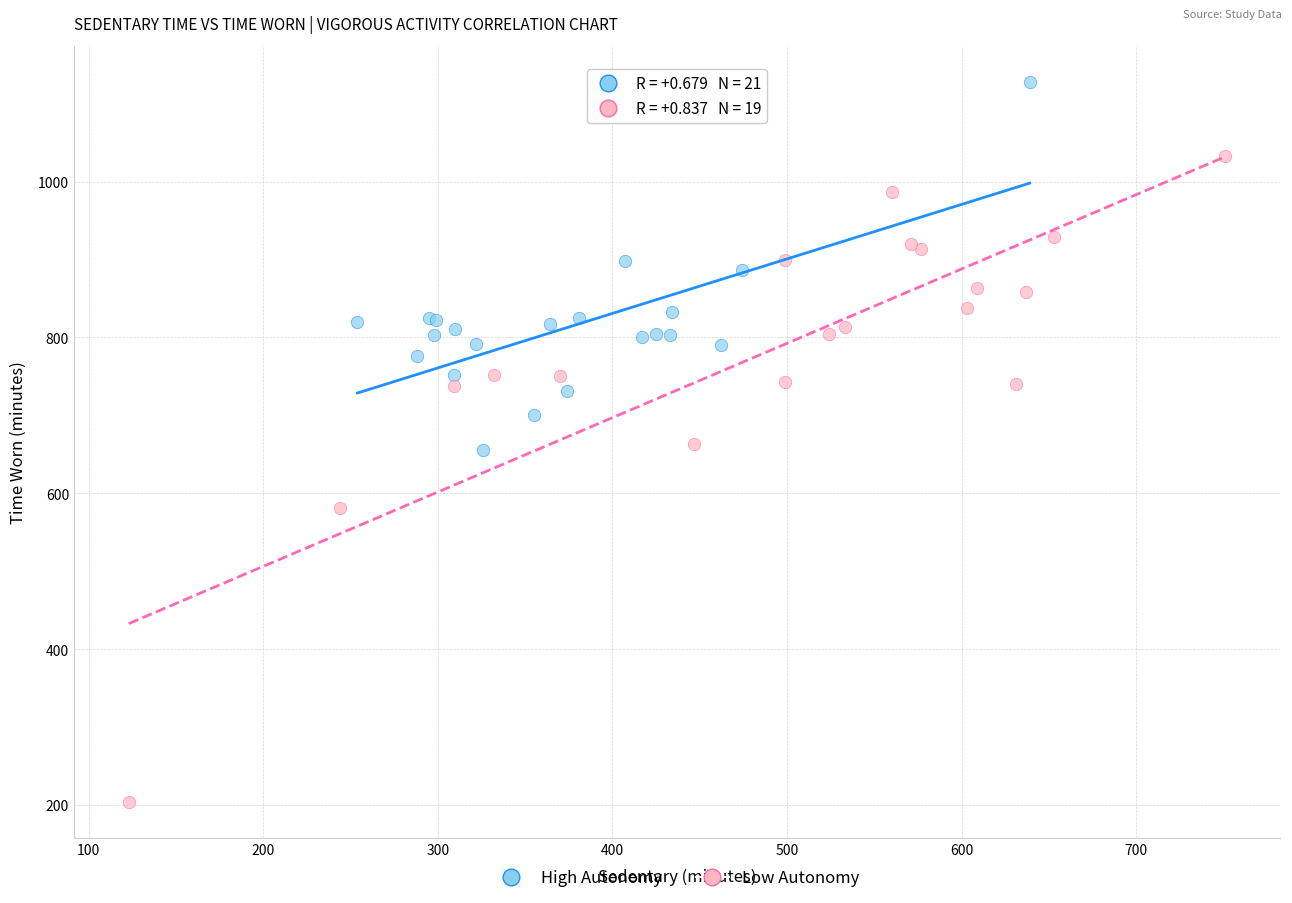

Which series reaches the minimum Y coordinate?

Low Autonomy